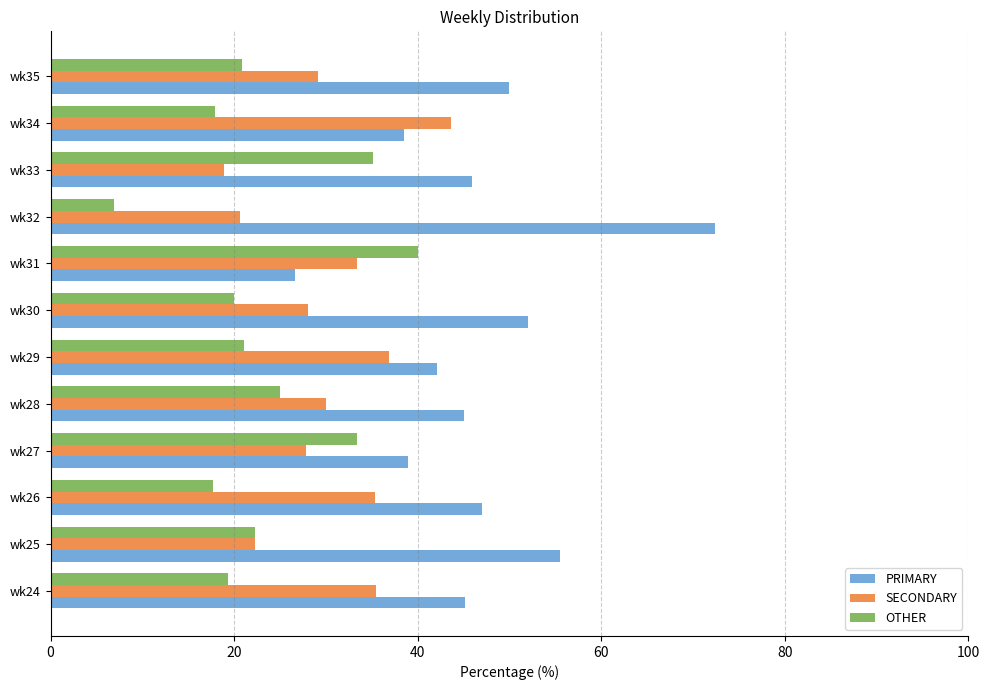

What is the average value of the SECONDARY series?

30.1